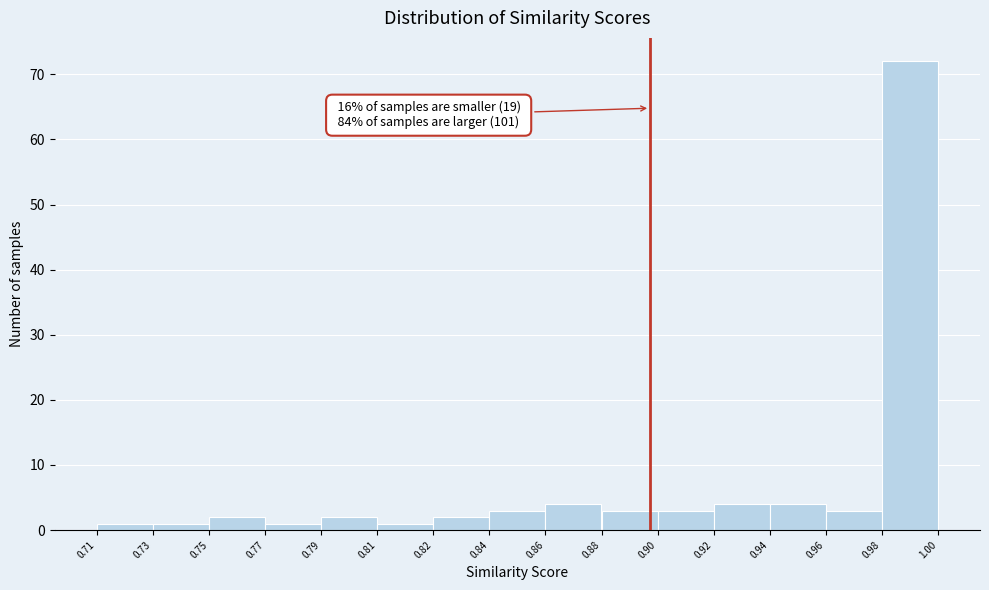

Reading right to left, list all the values displayed in this chart.

0.98=72	0.96=3	0.94=4	0.92=4	0.90=3	0.88=3	0.86=4	0.84=3	0.82=2	0.81=1	0.79=2	0.77=1	0.75=2	0.73=1	0.71=1